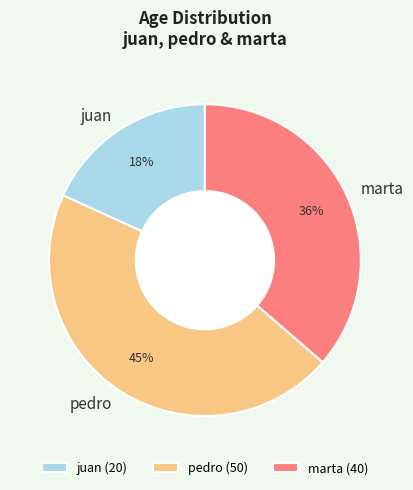

To the nearest percent, what percentage of the pie is juan?

18%